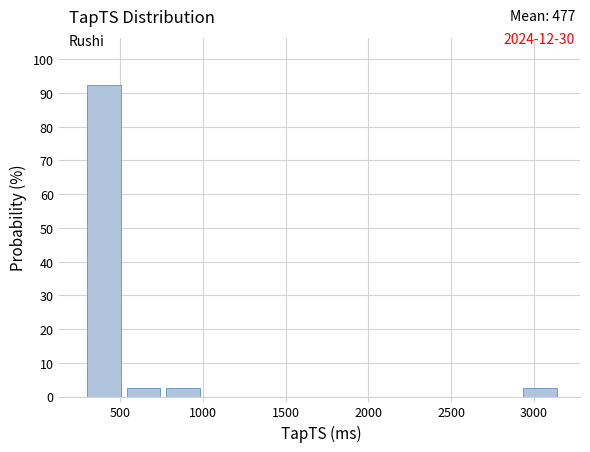

Which range on the x-axis has the tallest bar?

300 to 550